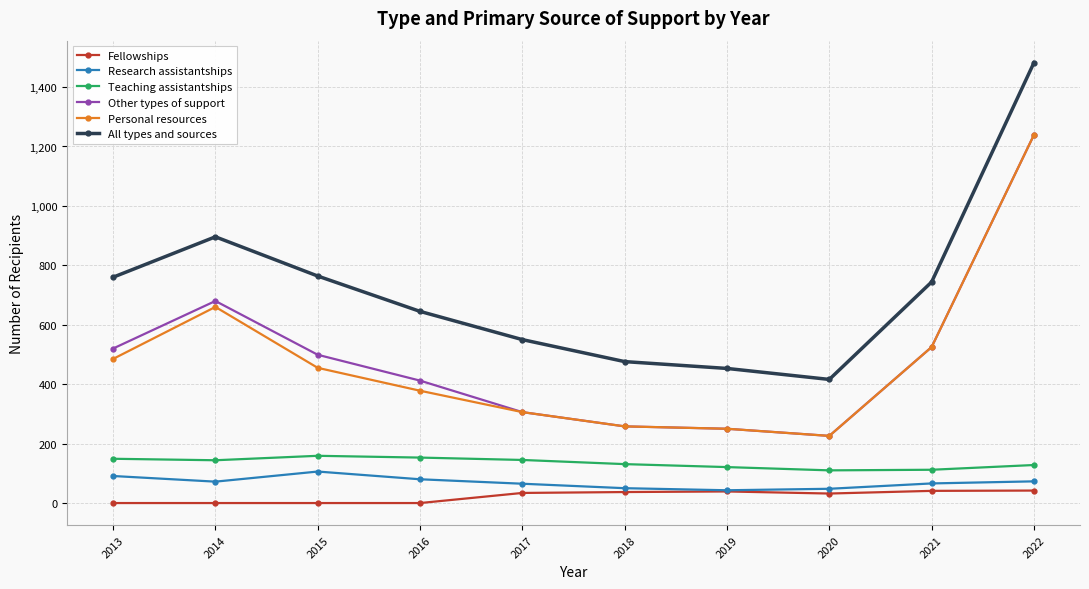

True or false: All types and sources has a value of 476 at 2018.

True